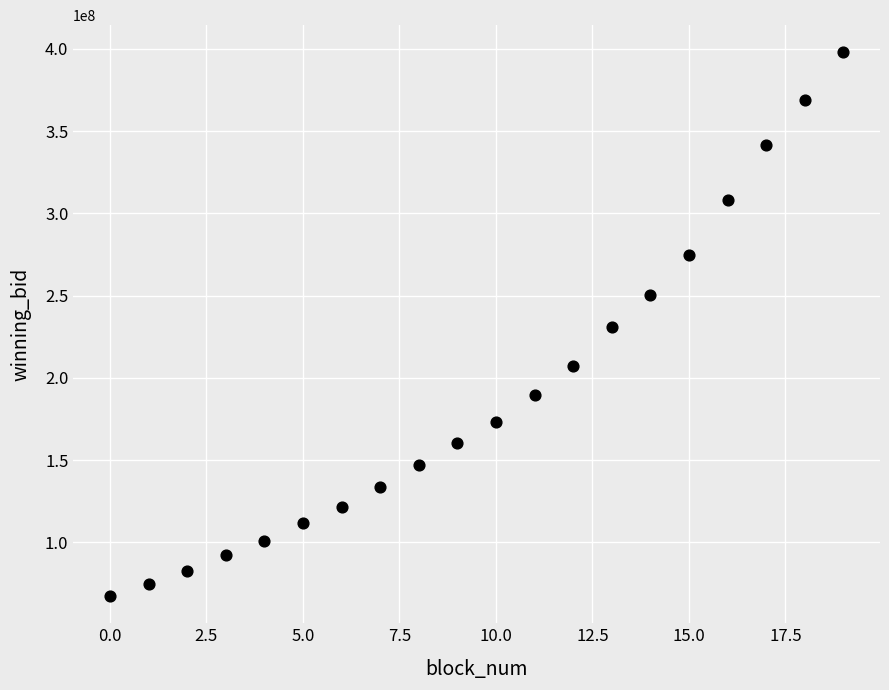

What is the range of Y values (max minus min)?

330667296.9